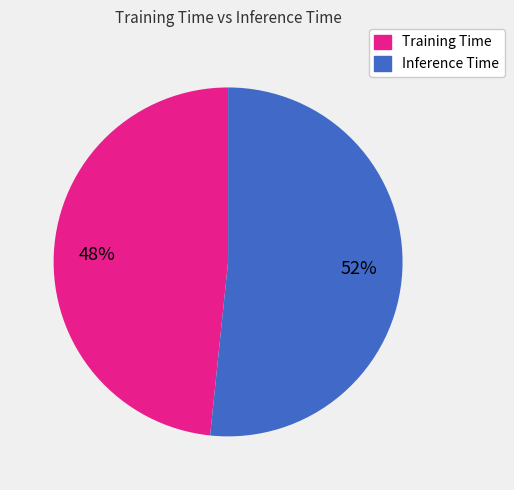

Does Inference Time account for over 50% of the chart?

Yes